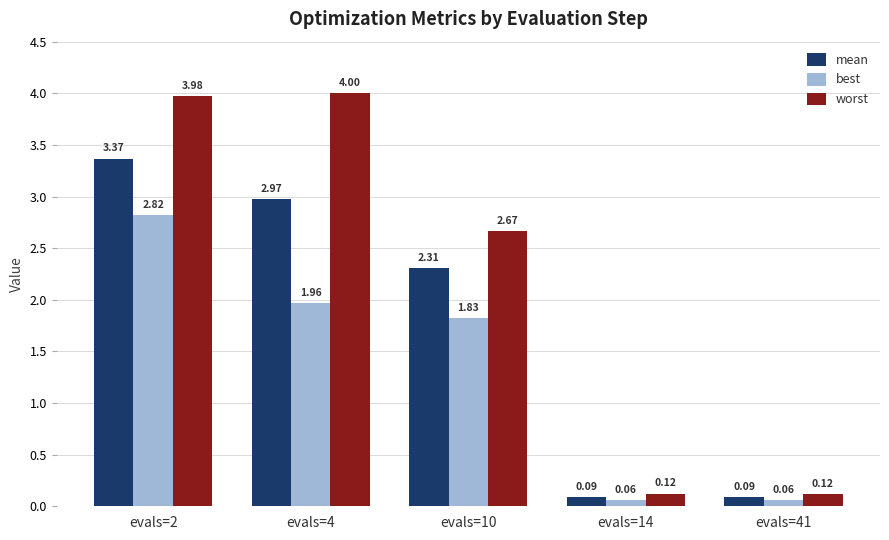

Between evals=2 and evals=10, which series saw the biggest shift?

worst